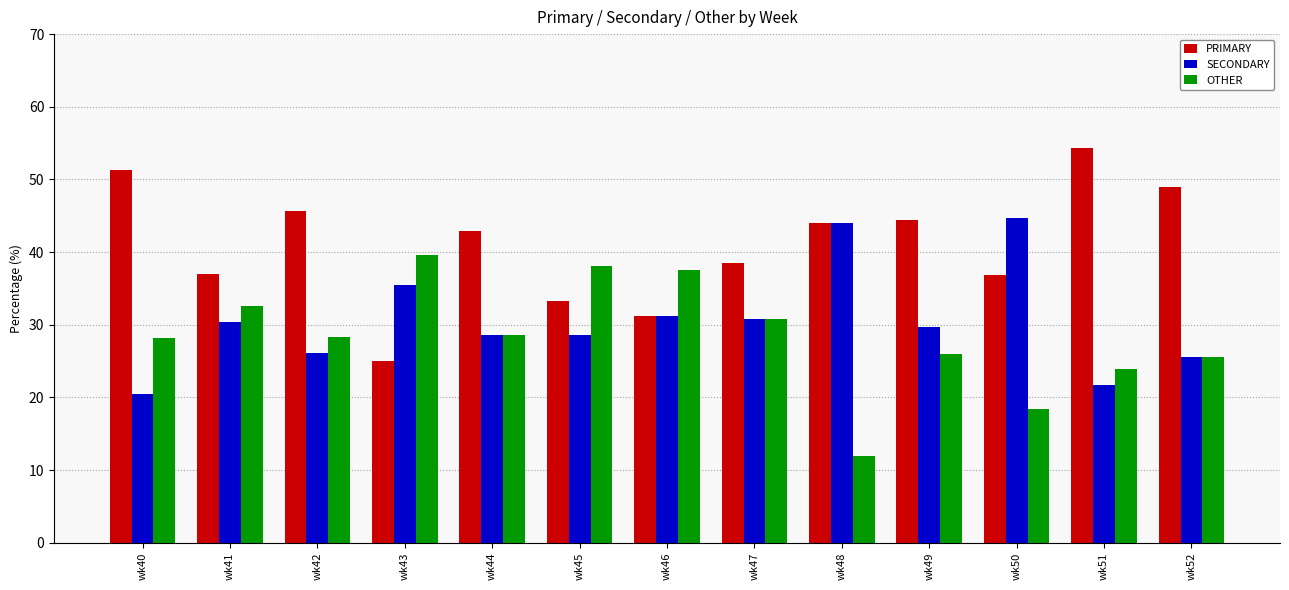

What is the difference between the highest and lowest values at wk47?

7.7